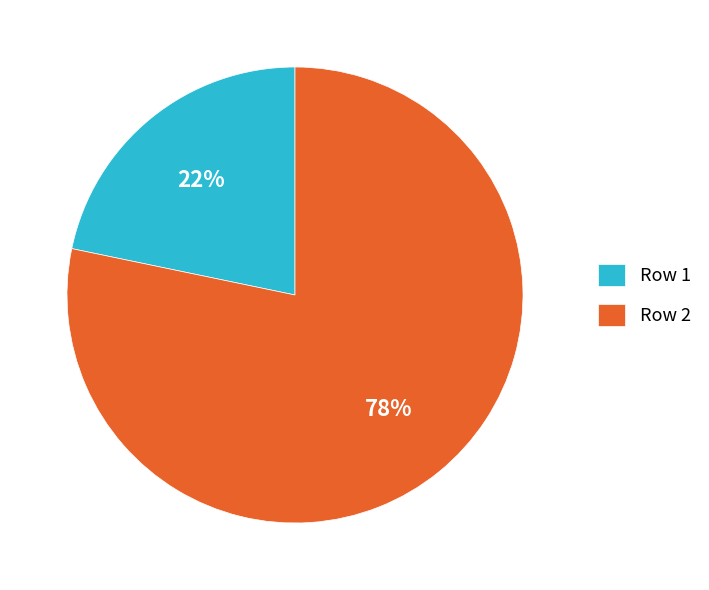

Which category accounts for the majority?

Row 2